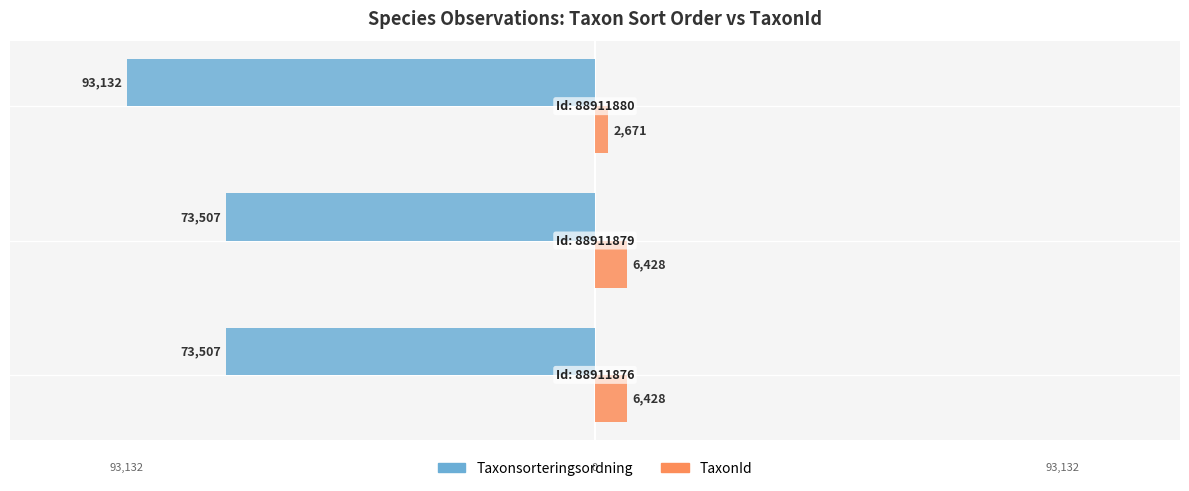

What is the value of the TaxonId bar at the 2nd from the left?

6428